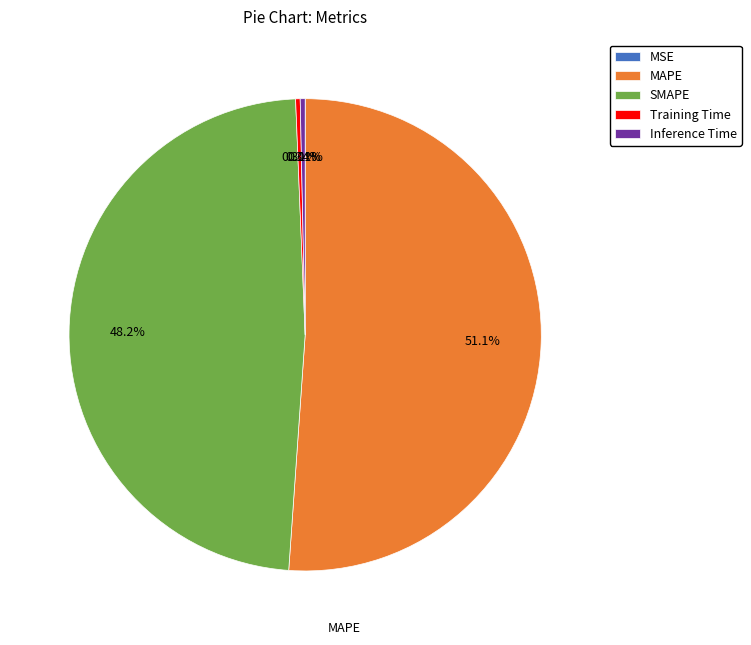

What percentage is NOT represented by MAPE?

48.9%